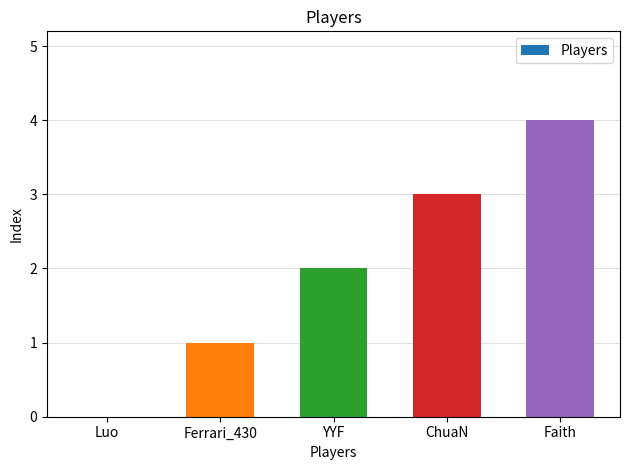

Which has a higher value, Luo or Ferrari_430?

Ferrari_430